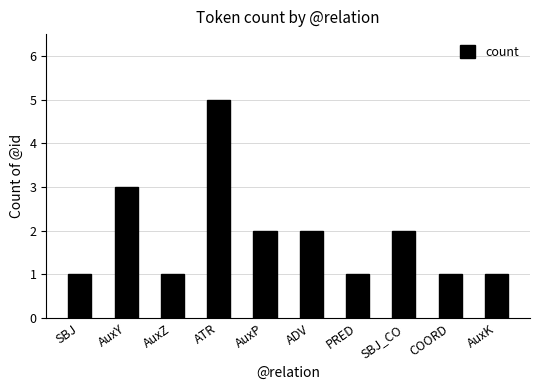

What is the ratio of the value at ATR to the value at AuxK?

5.0